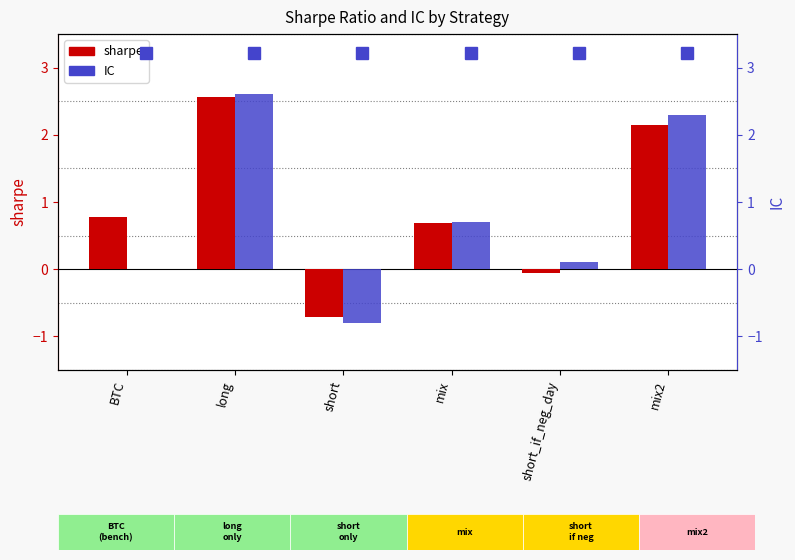

What is the minimum value shown in the chart?

-0.8